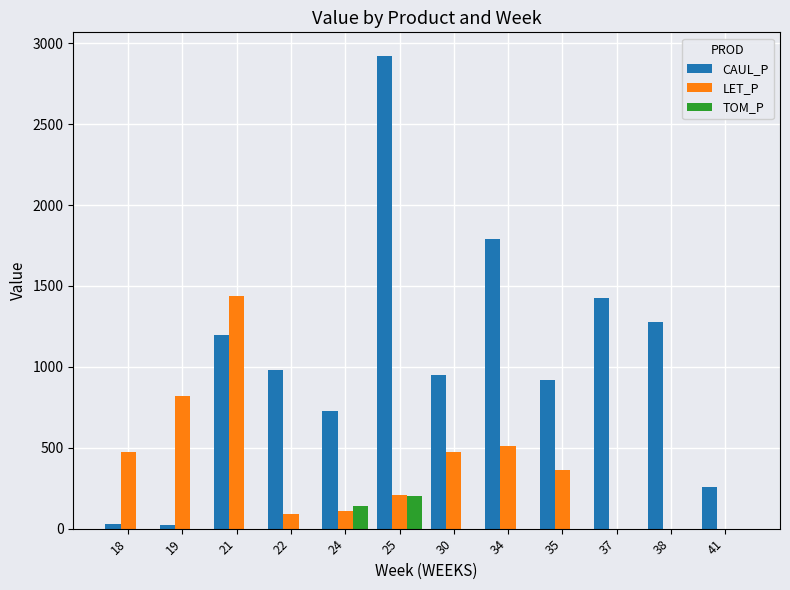

Which category has the highest value in the CAUL_P series?

25